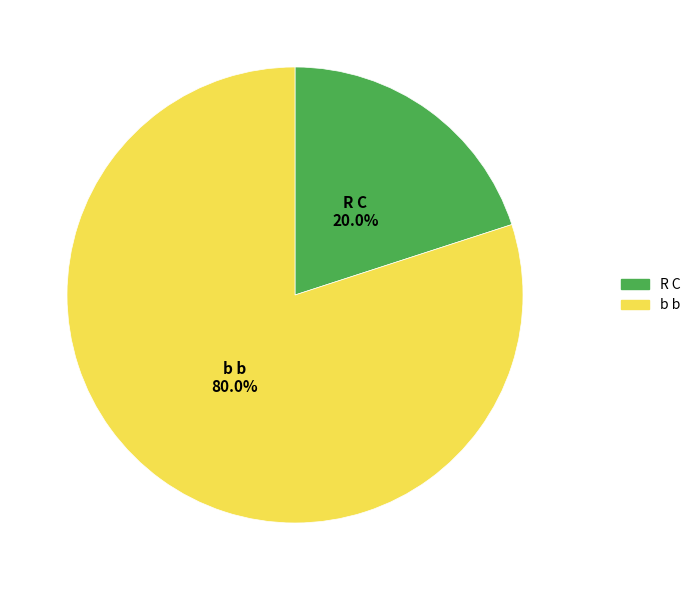

To the nearest percent, what is the combined percentage of R C and b b?

100%